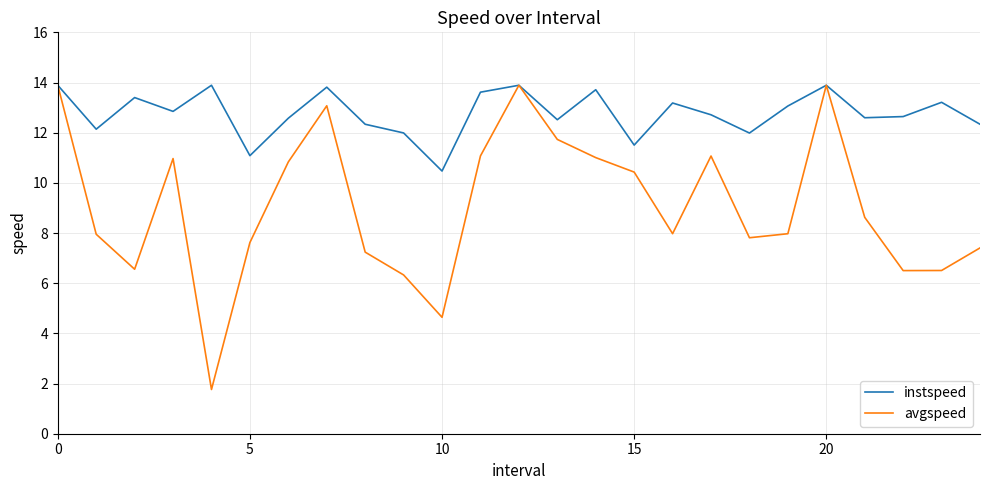

What is the difference between the maximum and minimum values in the instspeed series?

3.4